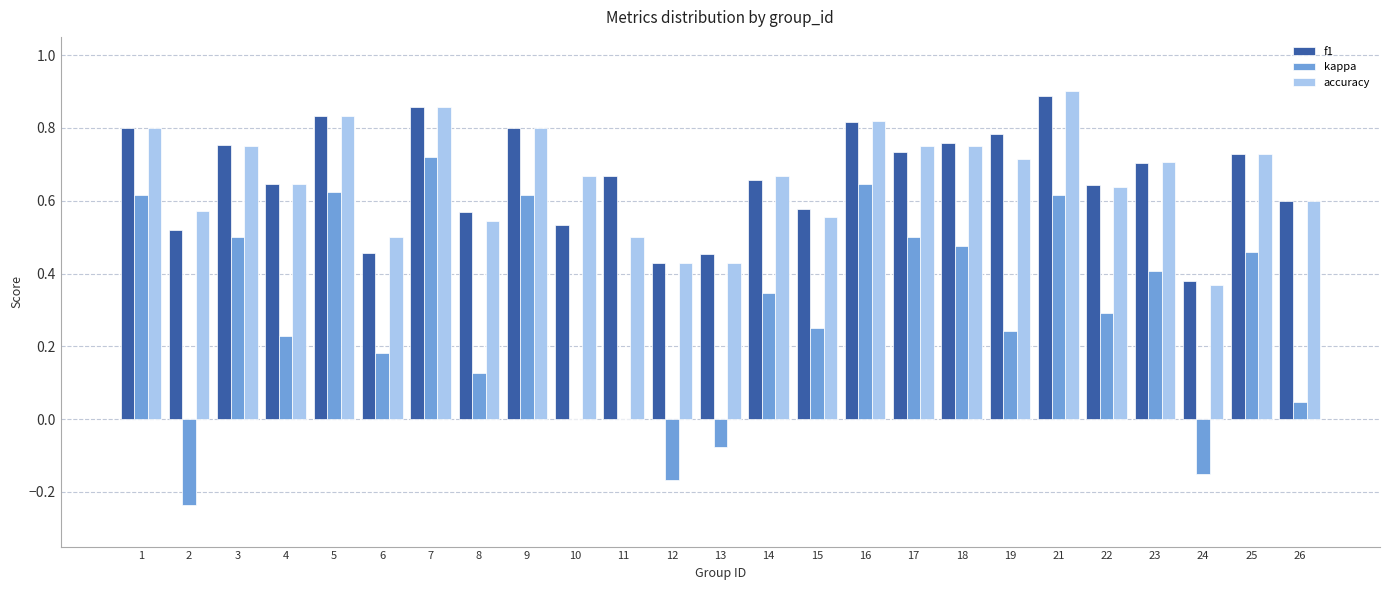

Is it true that accuracy equals 0.9 at 4?

False